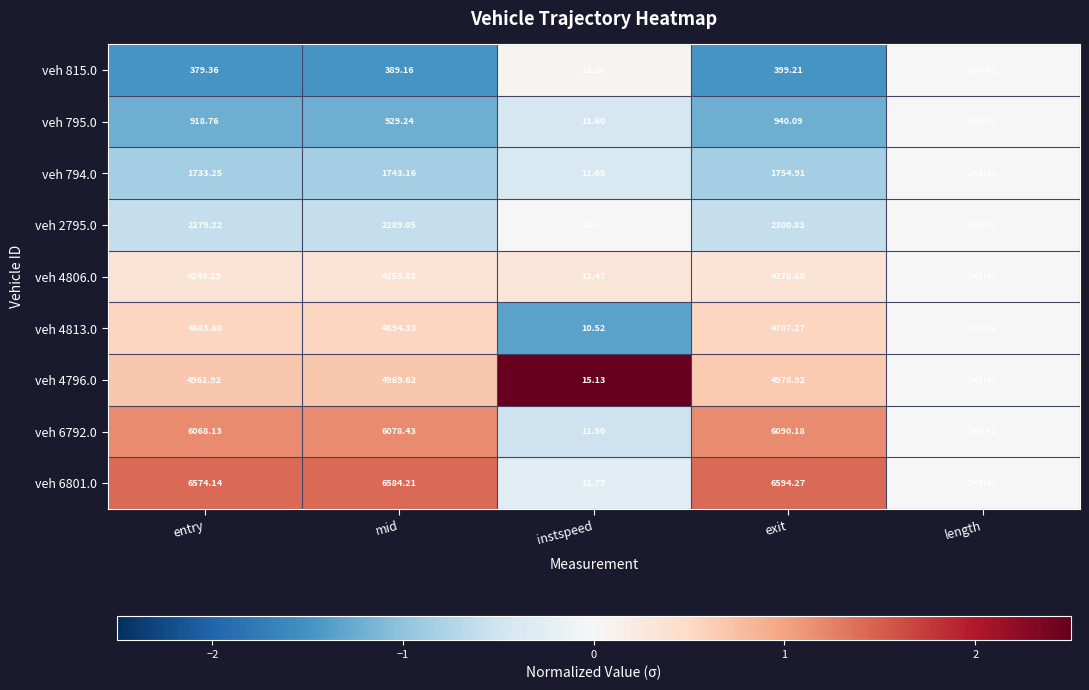

At which category is the sum across all series the highest?

exit